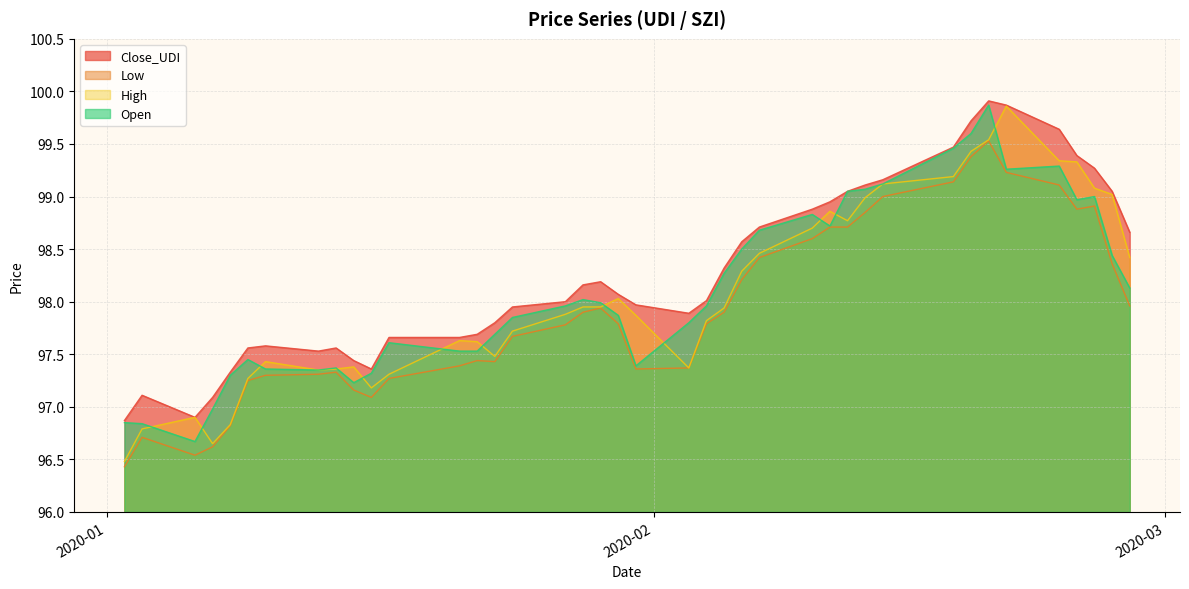

What is the spread (max minus min) of values at 2020-02-10?

0.3